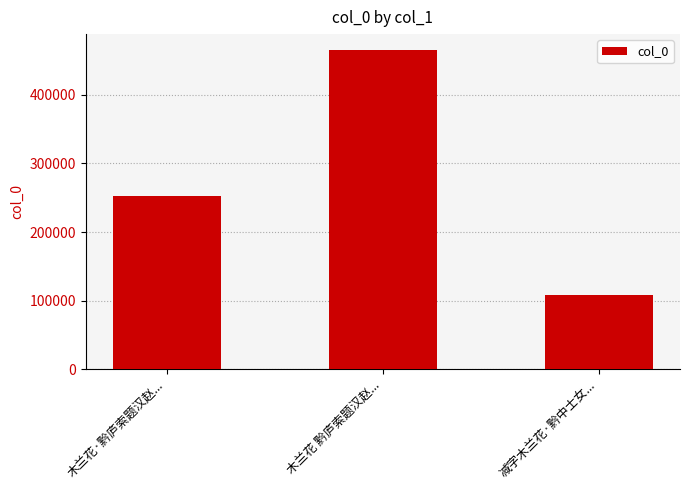

What is the greatest value displayed?

465217